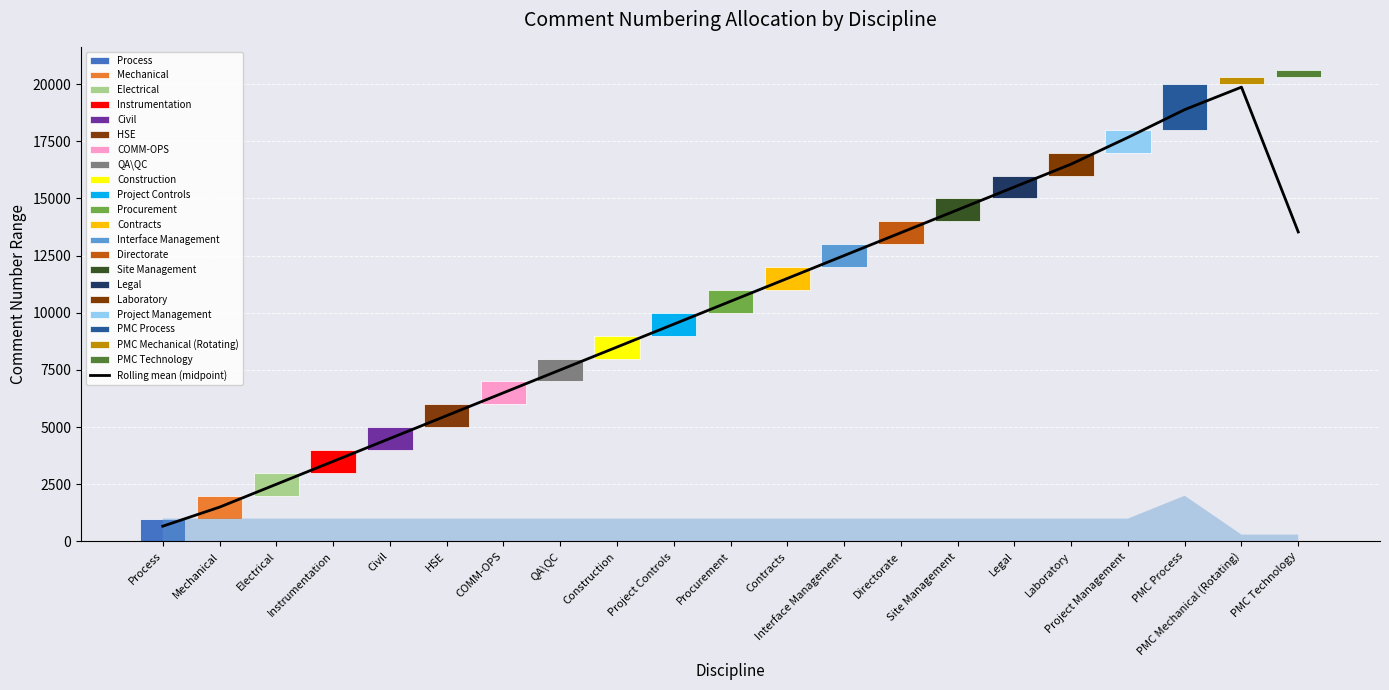

What is the maximum value shown in the chart?

19867.7